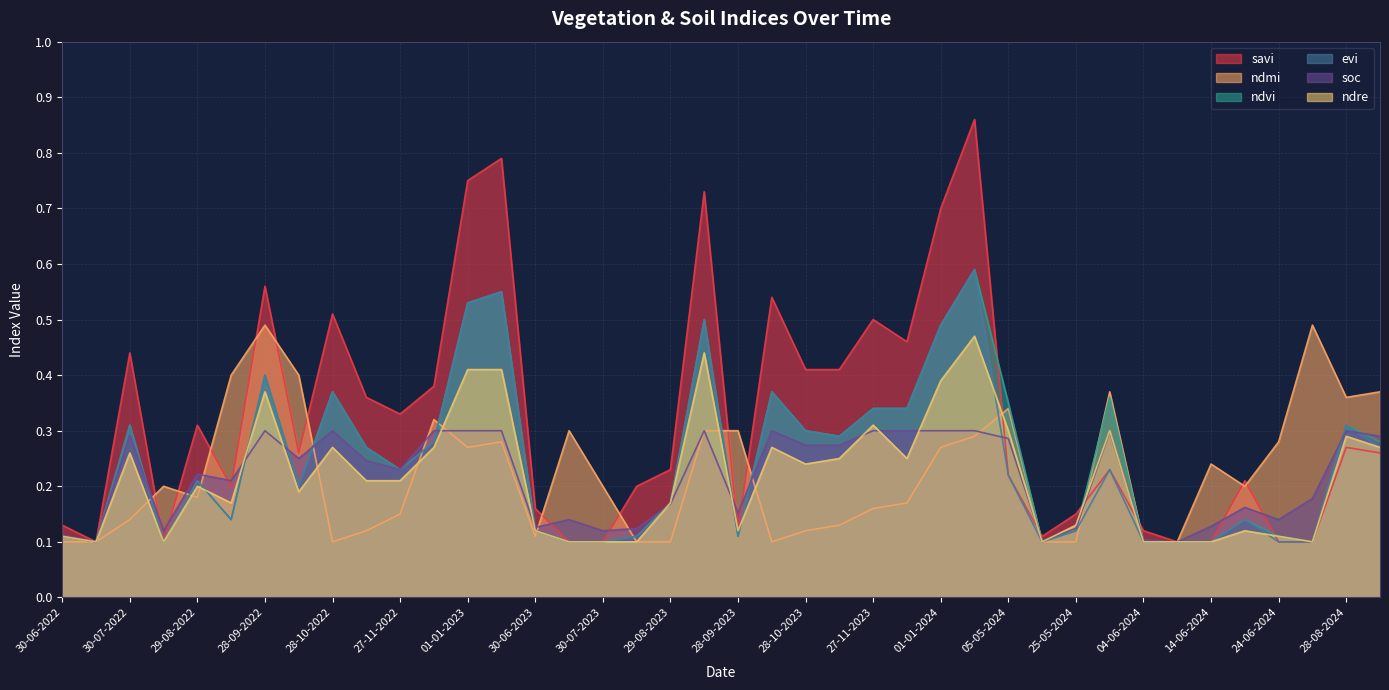

What is the approximate value of savi at 05-05-2024?

0.2